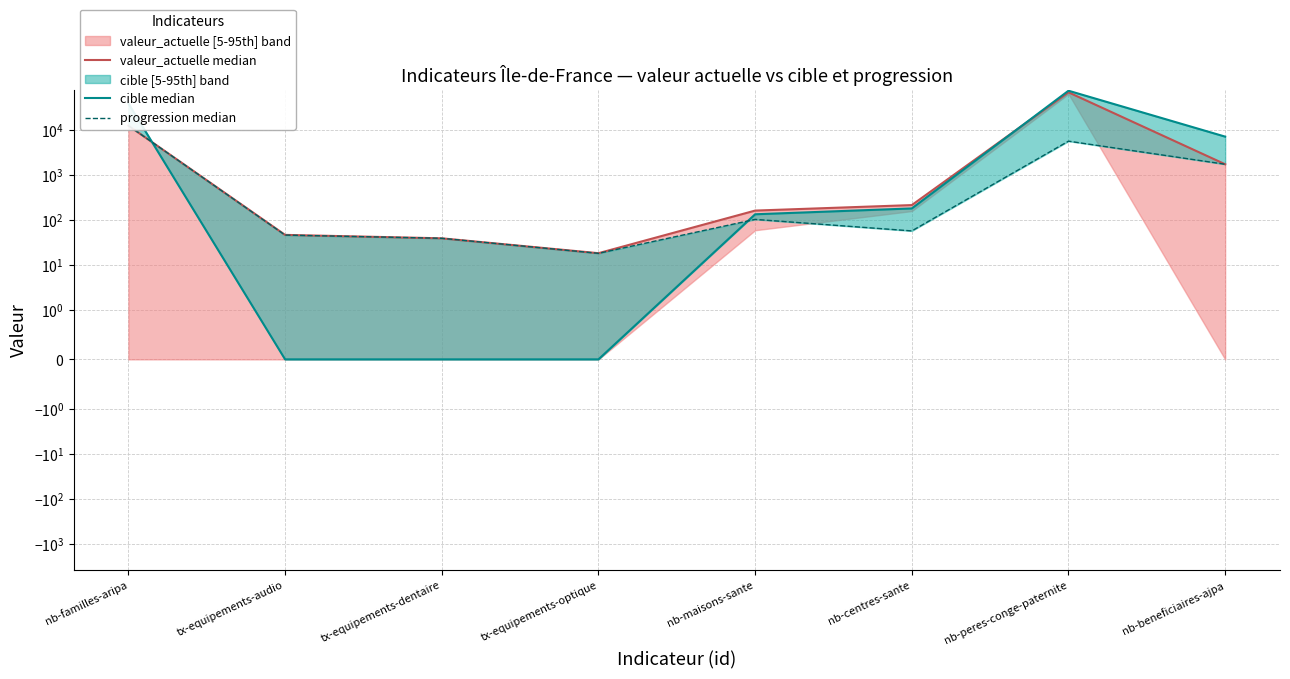

Where is cible median nearest to the value 38340?

nb-familles-aripa